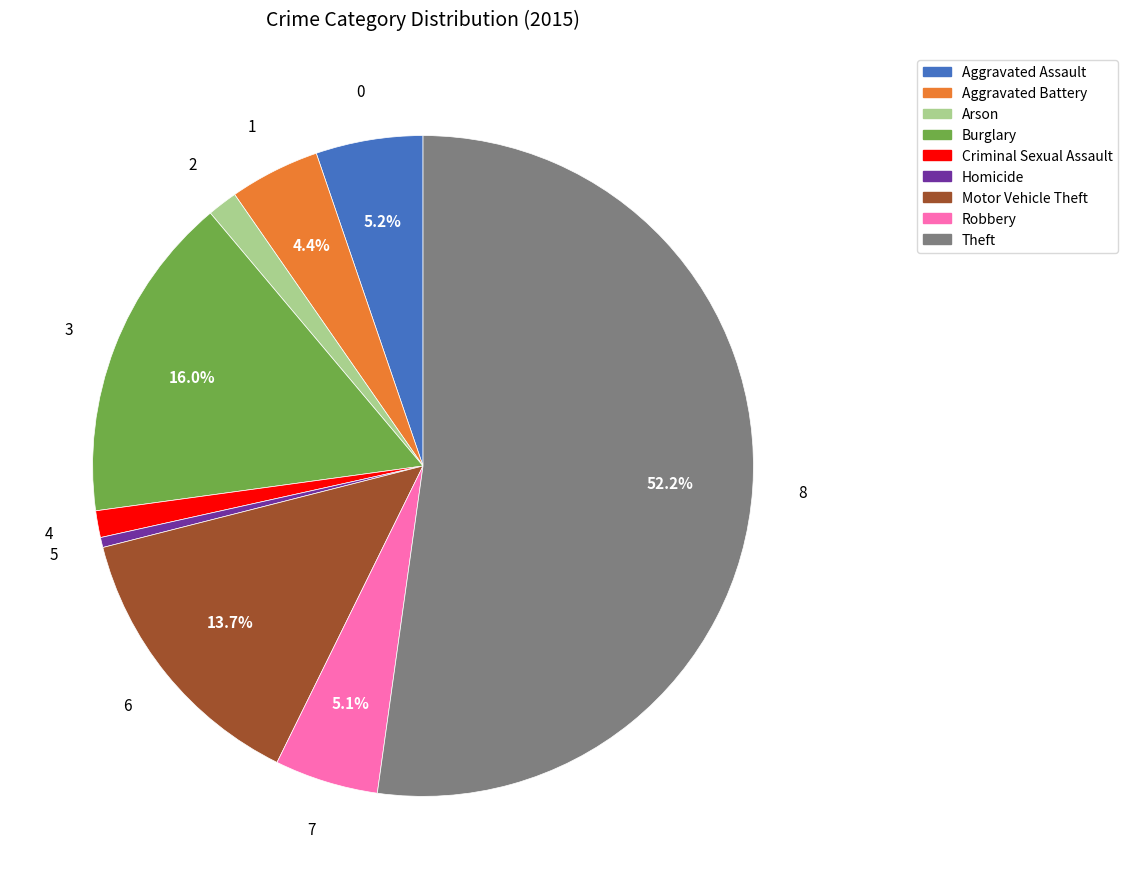

What percentage is the Theft slice, to the nearest percent?

52%